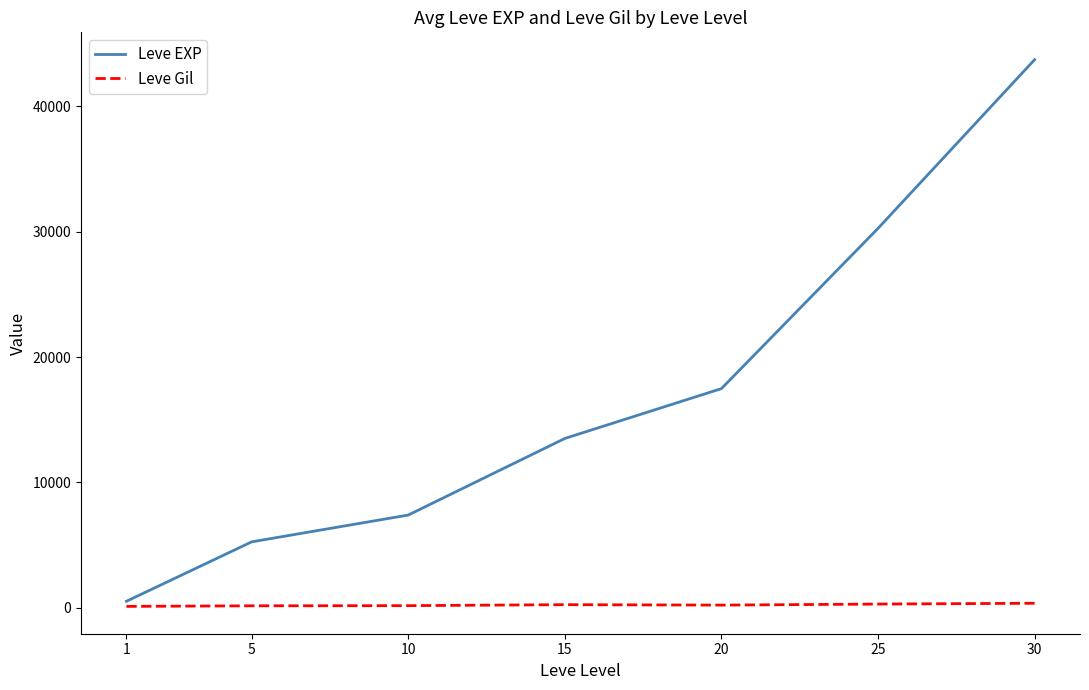

True or false: Leve EXP and Leve Gil intersect in this chart.

False